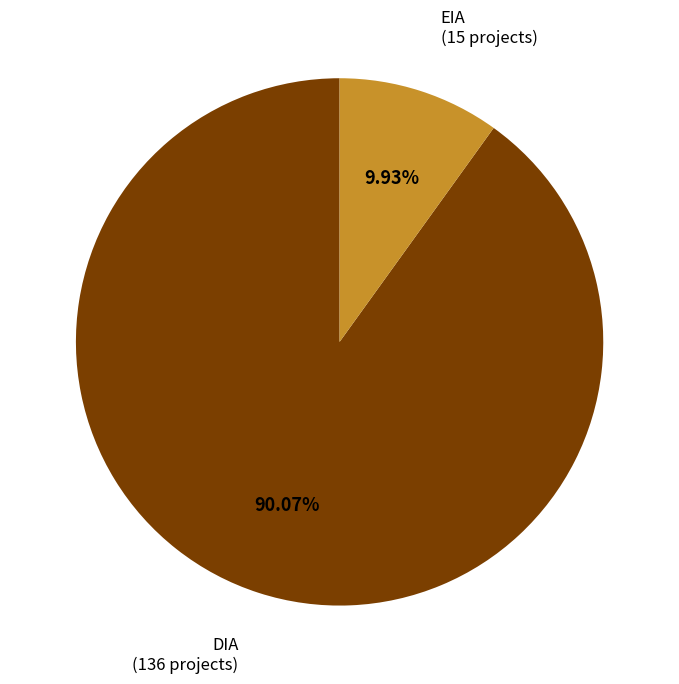

To the nearest percent, what is the combined percentage of EIA and DIA?

100%